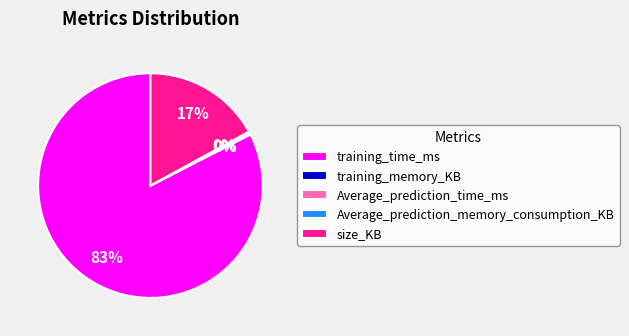

What is the largest slice in the pie chart?

training_time_ms